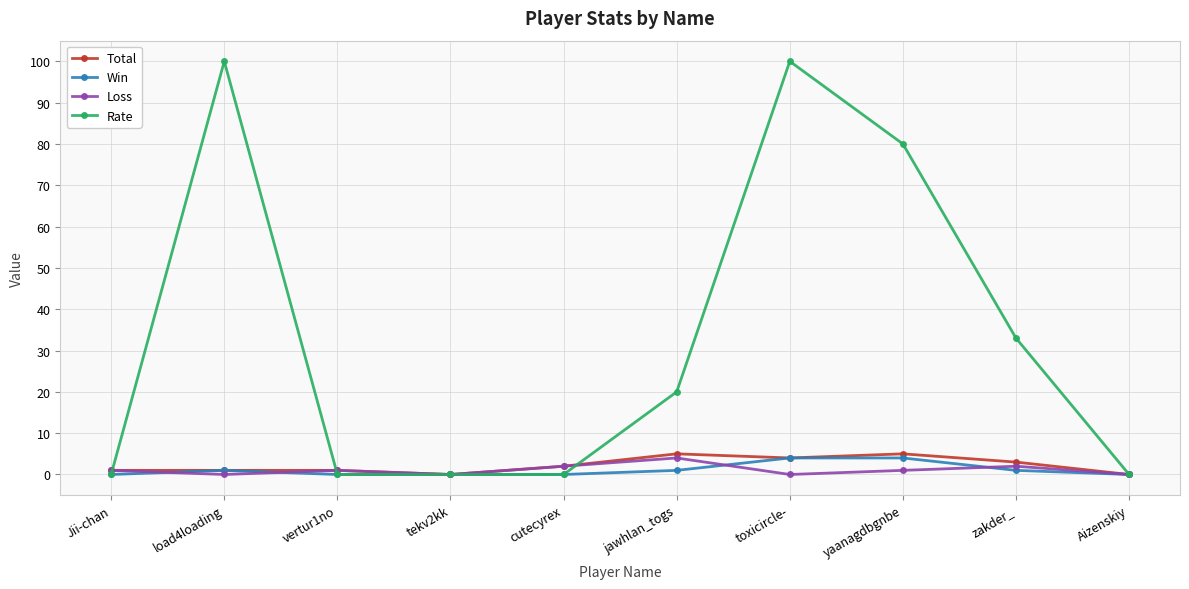

Where is the first local maximum for Rate?

load4loading